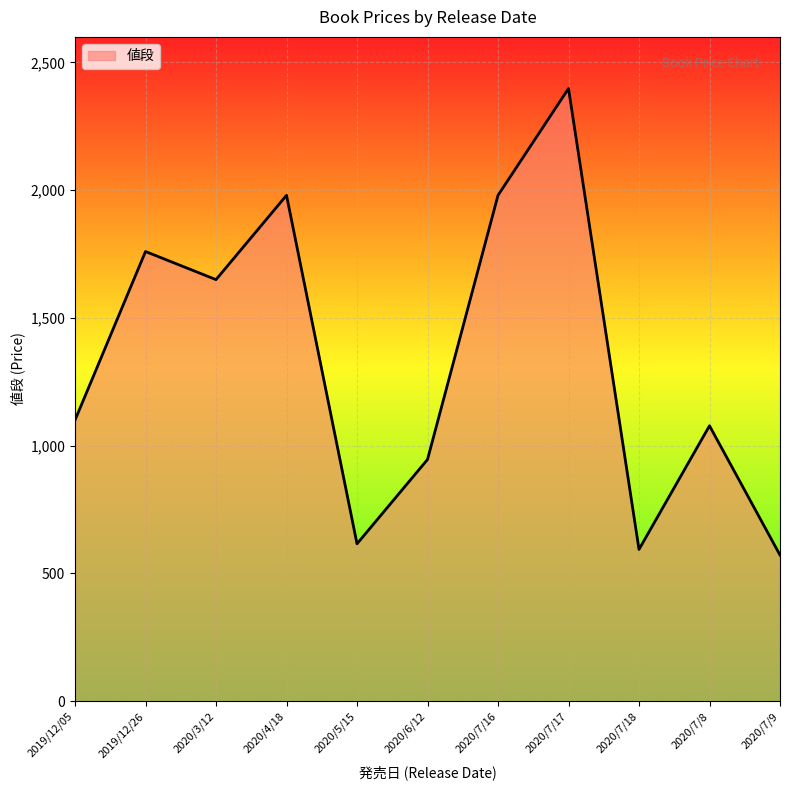

What is the minimum value shown in the chart?

572